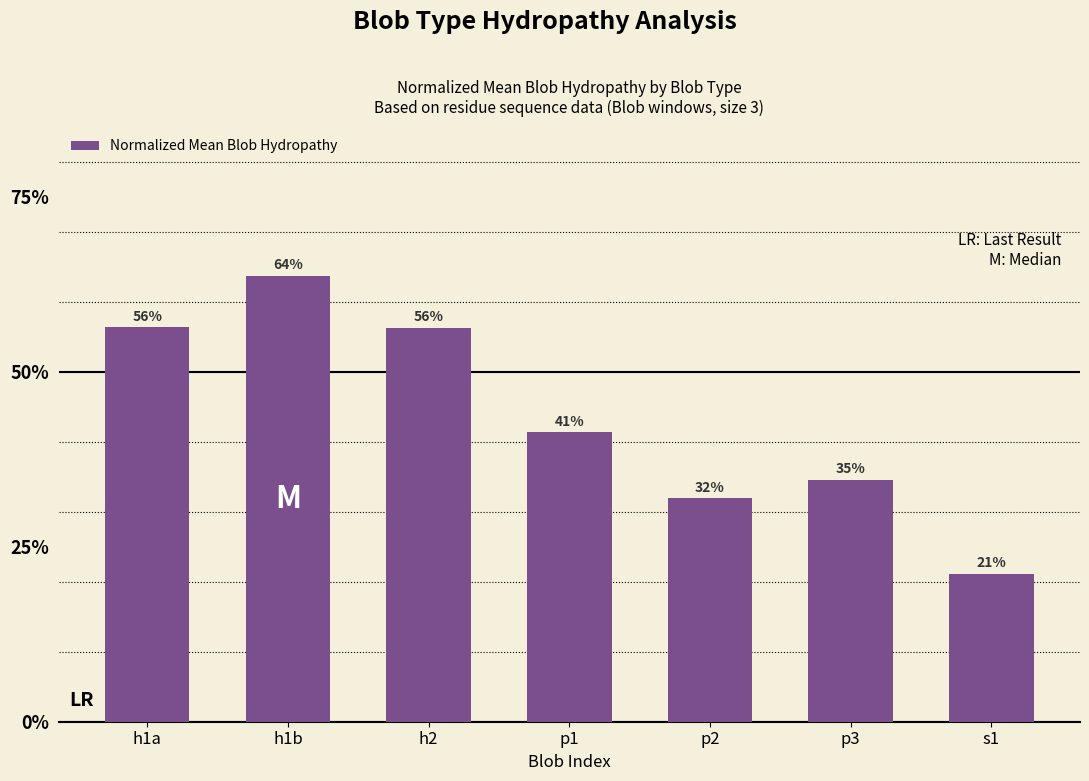

Are the bars horizontal?

No